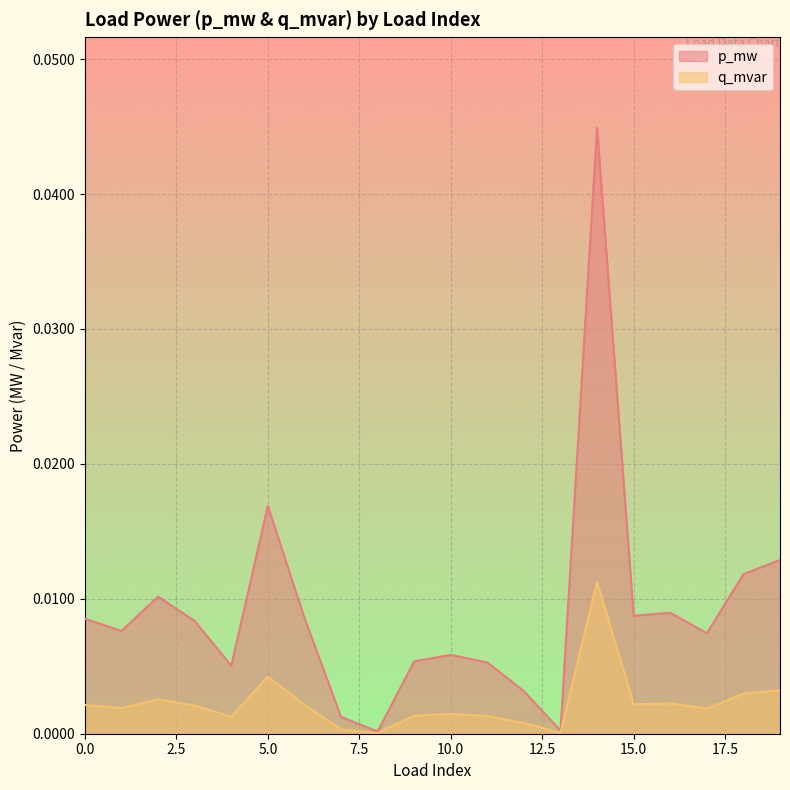

At which category is the sum across all series the highest?

14